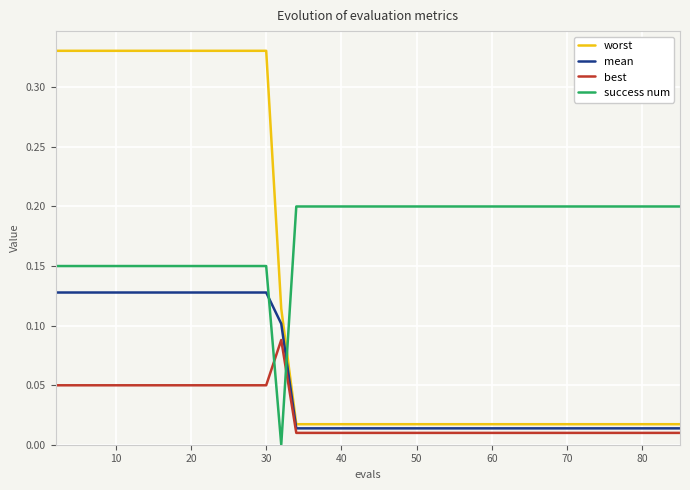

Which series has the largest range (max minus min)?

worst